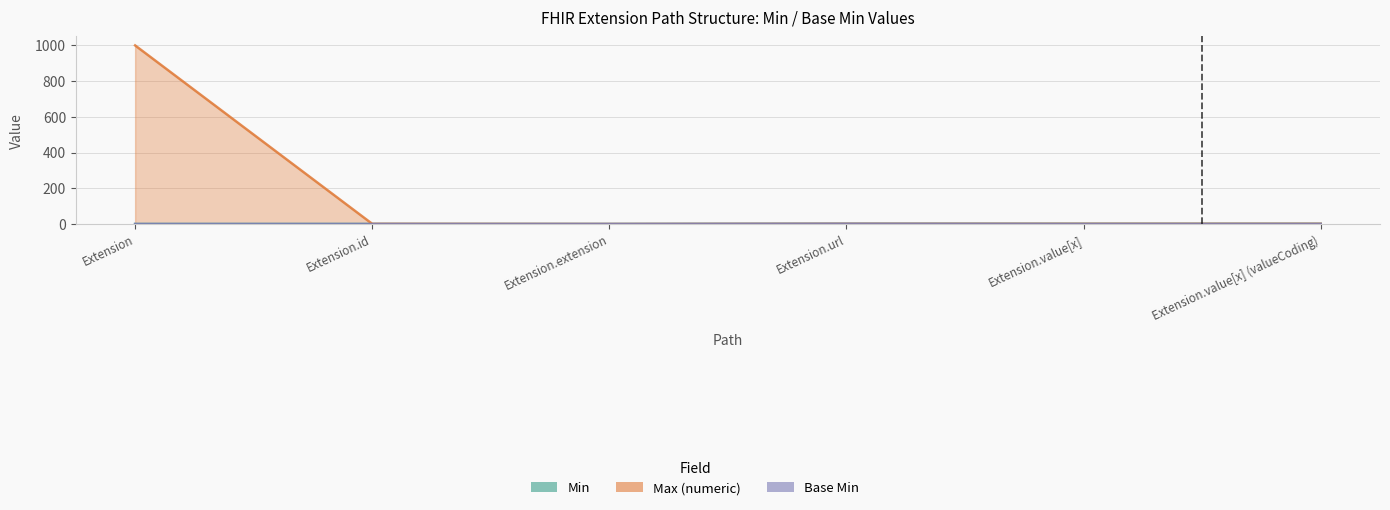

Reading left to right, extract all data points from this chart.

Min: 0	0	0	1	1	1
Max_numeric: 999	1	0	1	1	1
Base Min: 0	0	0	1	0	0